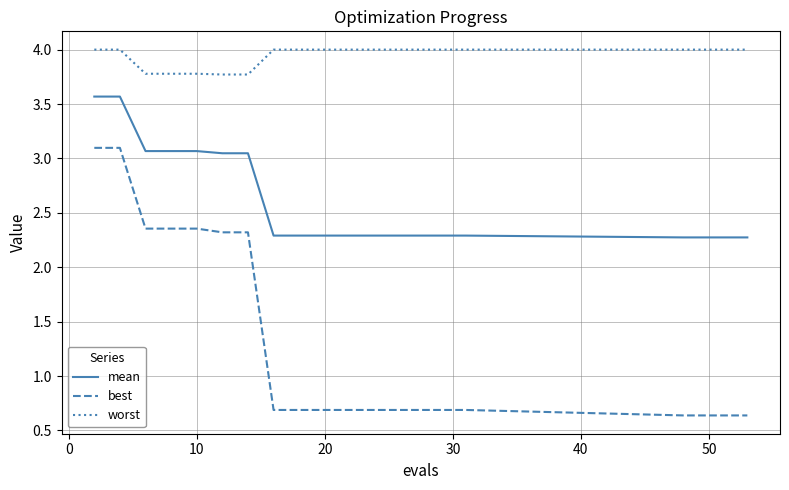

What is the difference between the maximum and minimum values in the best series?

2.5